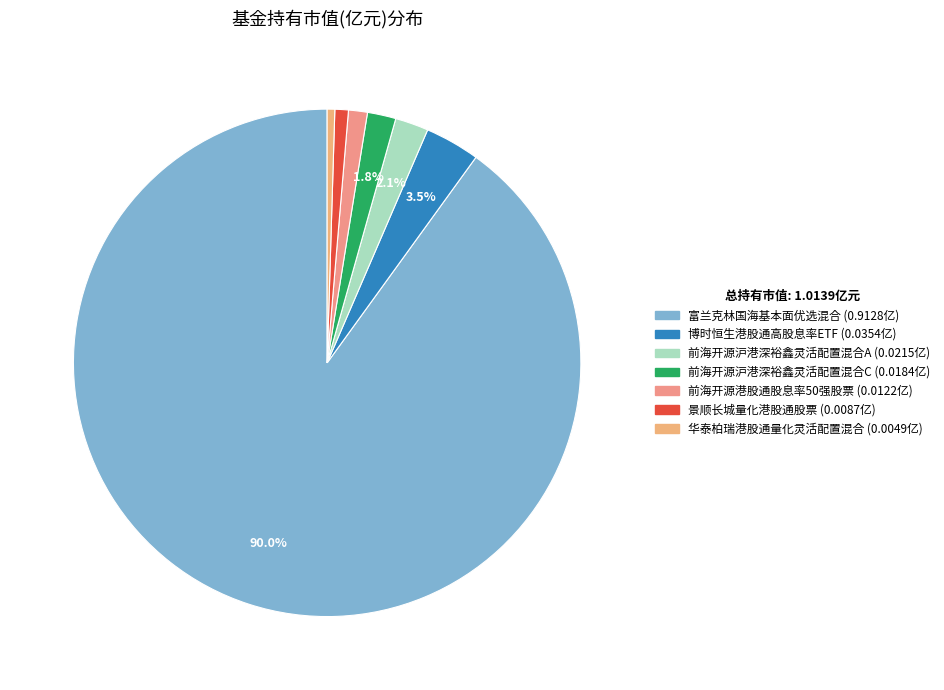

To the nearest percent, what is the average slice percentage?

14%